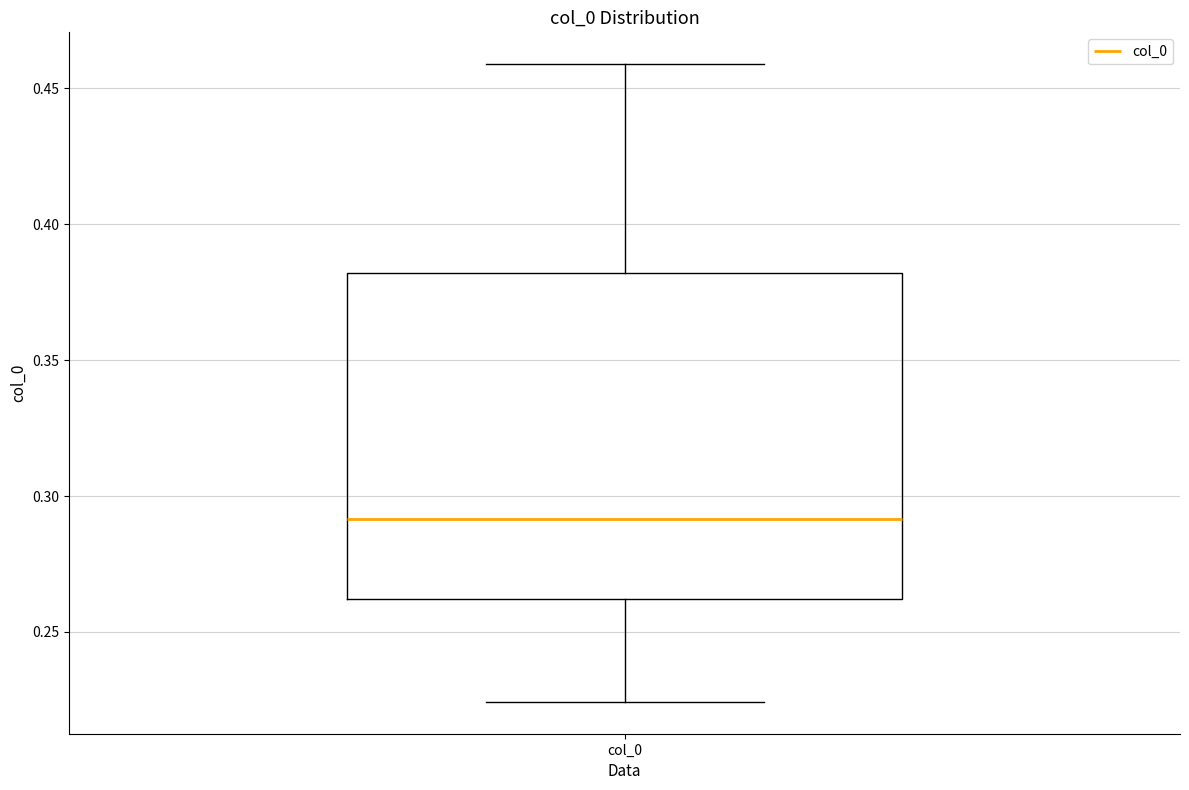

Where does the upper whisker of the box for col_0 end on the y-axis? The values are not printed on the chart, so give them approximately, as read against the axis.

0.460